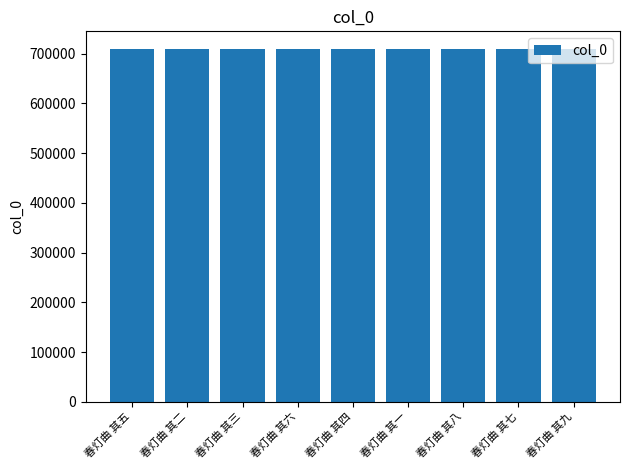

What is the maximum value shown in the chart?

709459